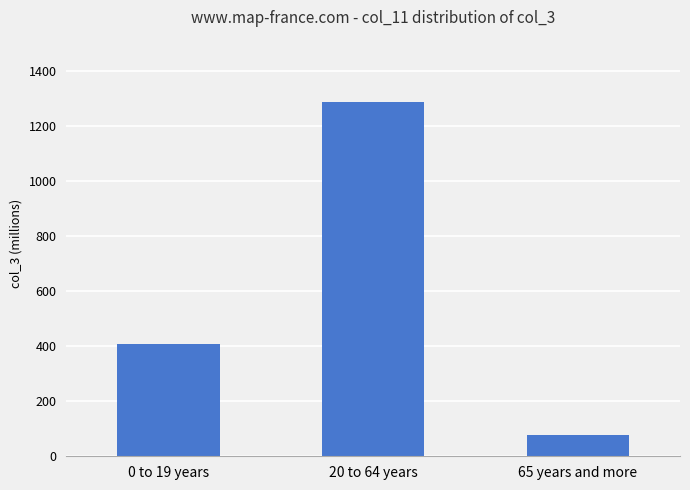

Rank the categories by value from lowest to highest.

65 years and more, 0 to 19 years, 20 to 64 years